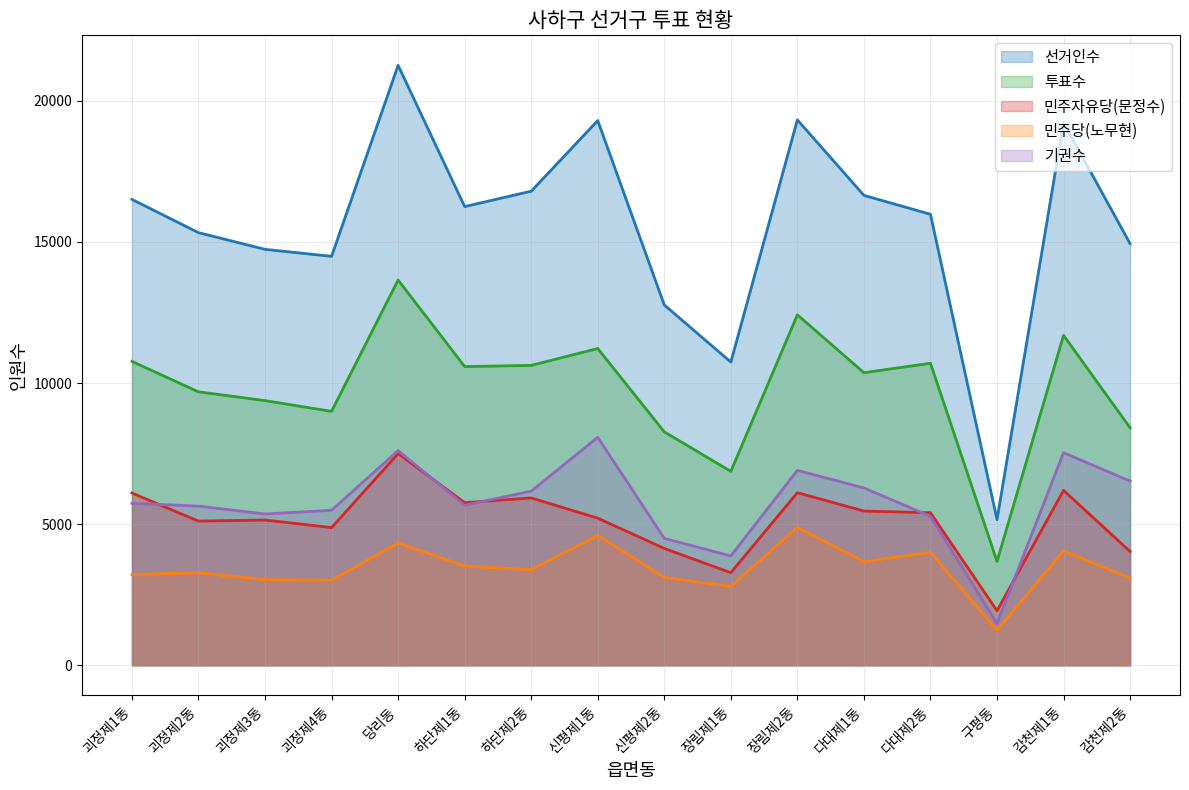

What is the value of the 민주자유당(문정수) point at the 3rd from the left?

5148